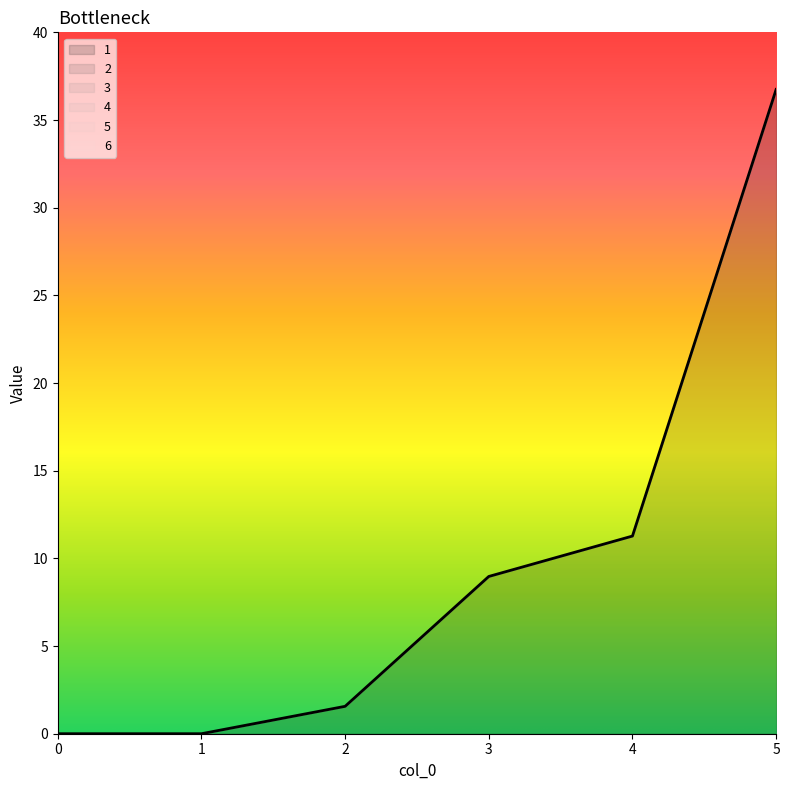

Which series has the largest range (max minus min)?

1